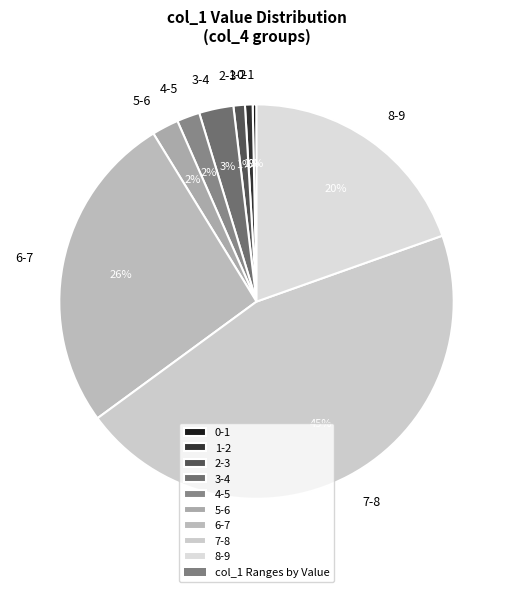

What is the largest slice in the pie chart?

7-8